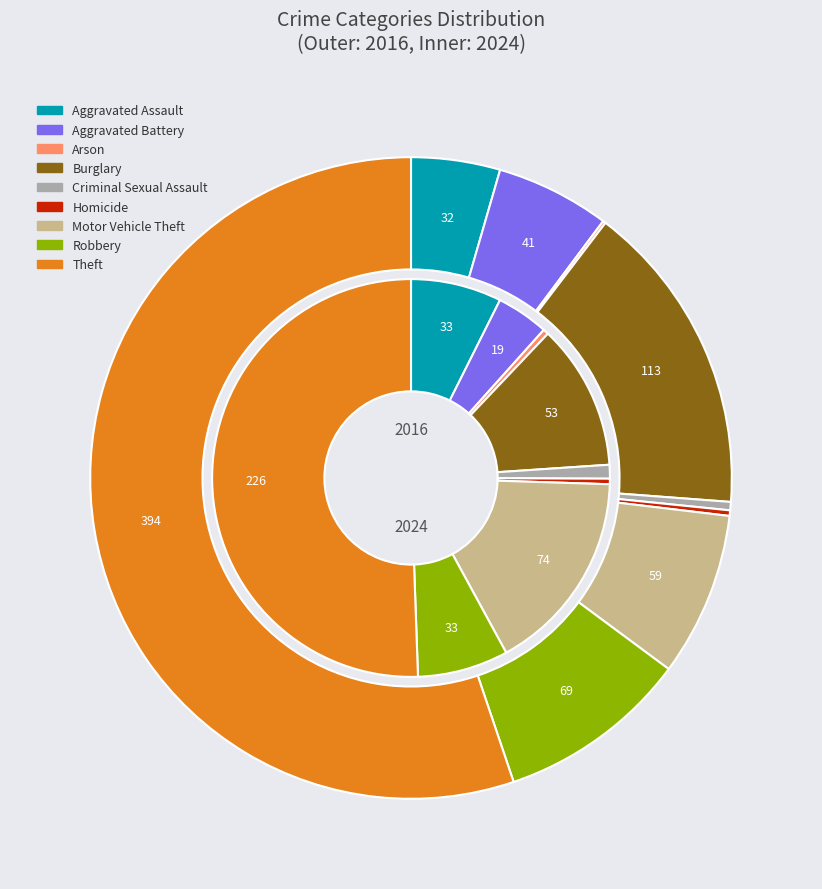

Is 8 the majority of the pie?

Yes